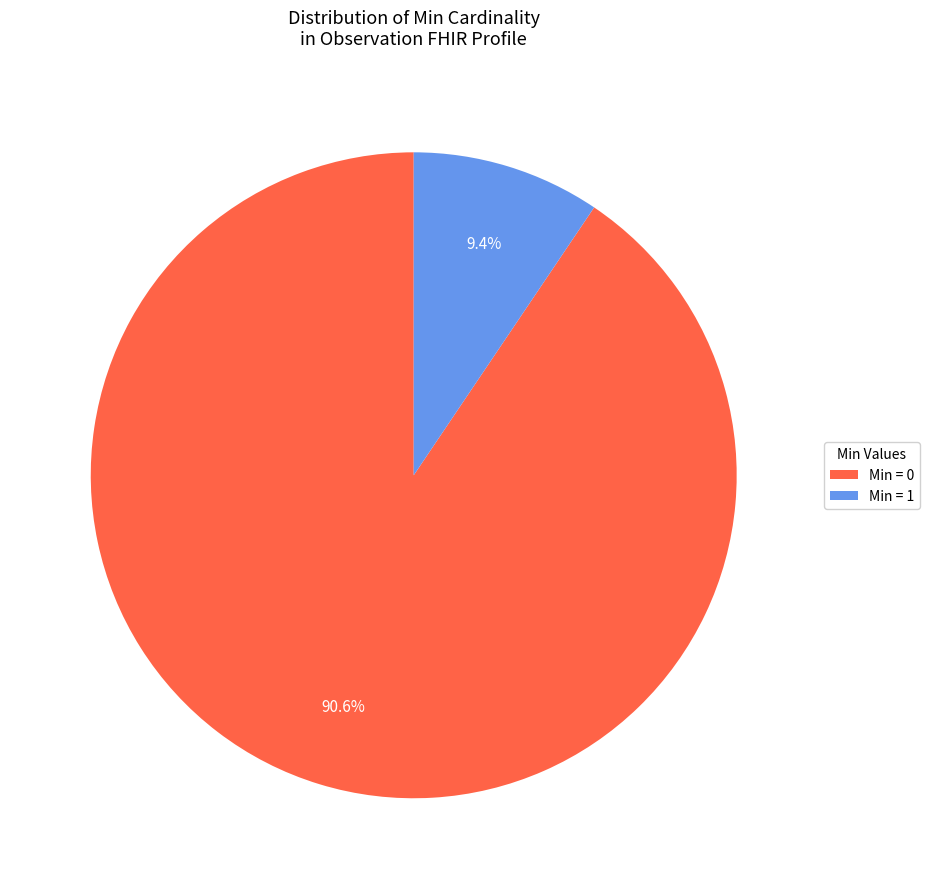

How many segments does this pie chart have?

2